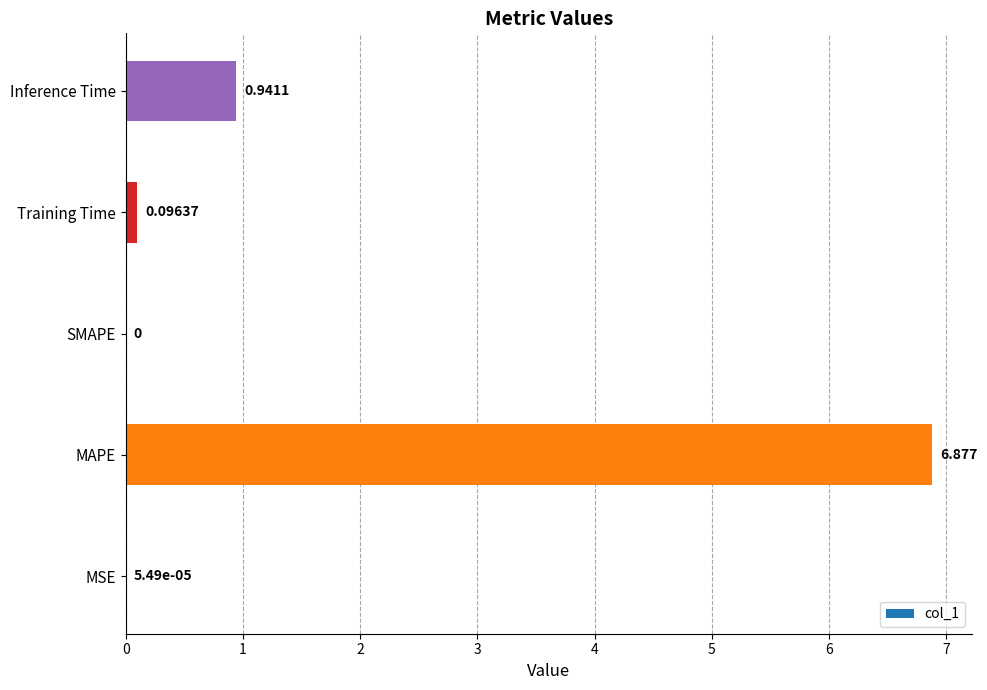

Which label corresponds to the largest value in the chart?

MAPE